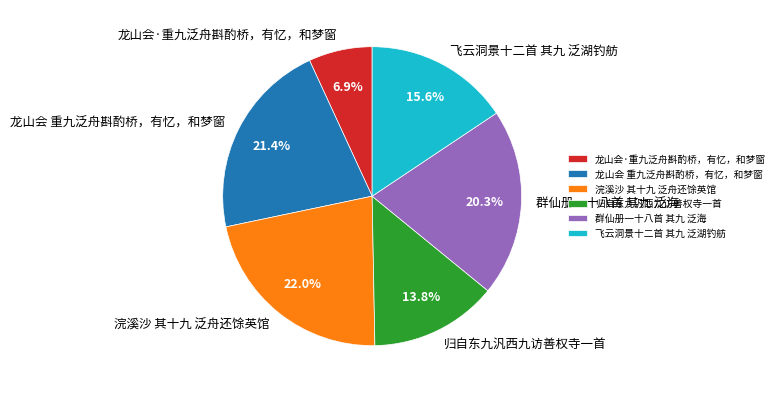

To the nearest percent, what is the difference between the largest and smallest slice percentages?

15%